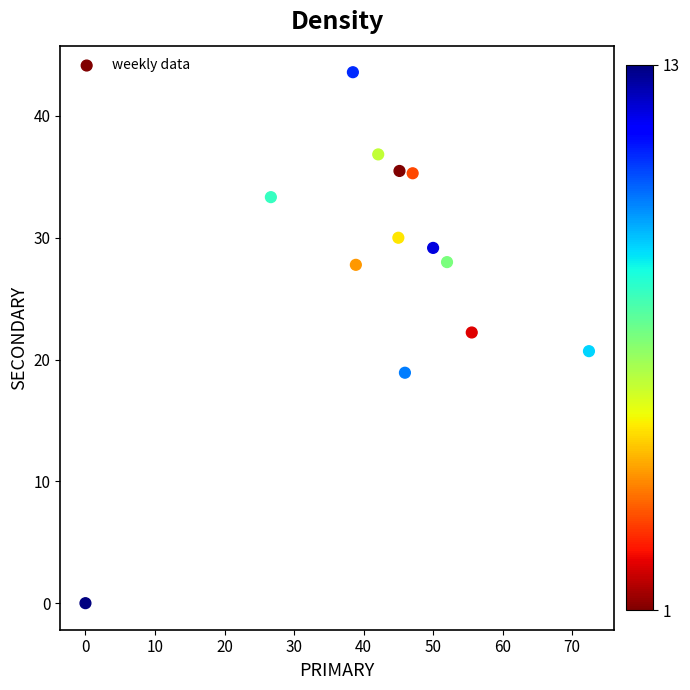

What is the range of X values (max minus min)?

72.4